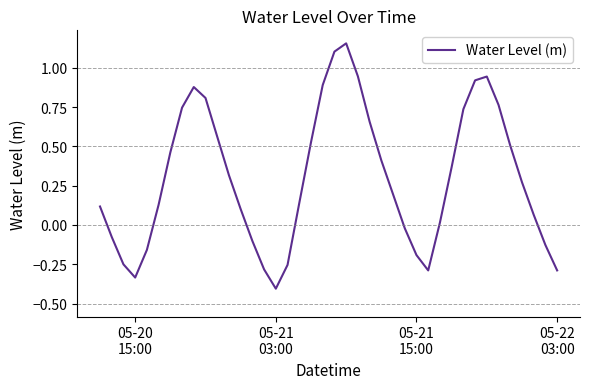

What is the minimum value shown in the chart?

-0.4